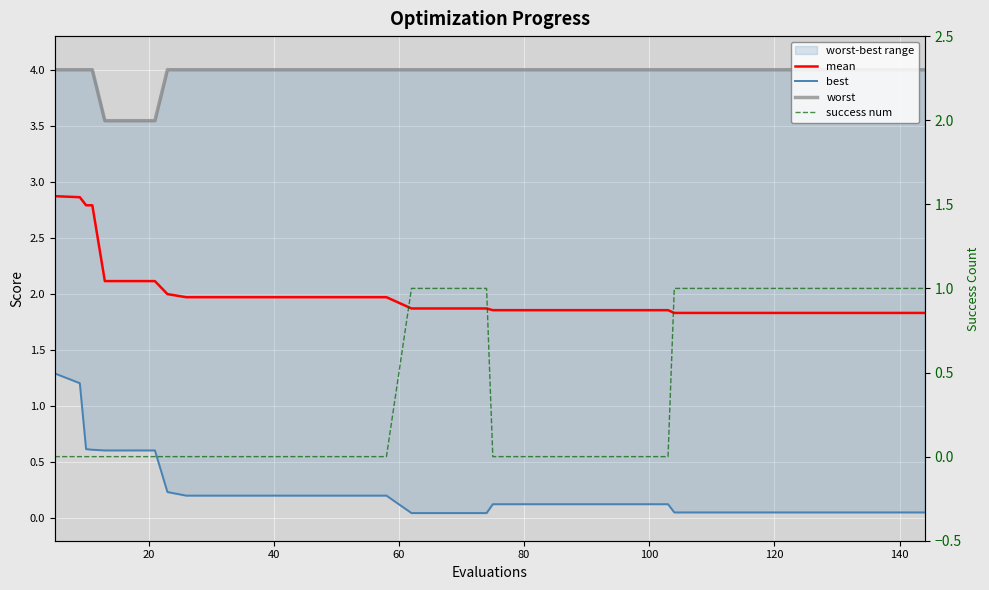

The success num series shows 0.3 at 14. True or false?

False